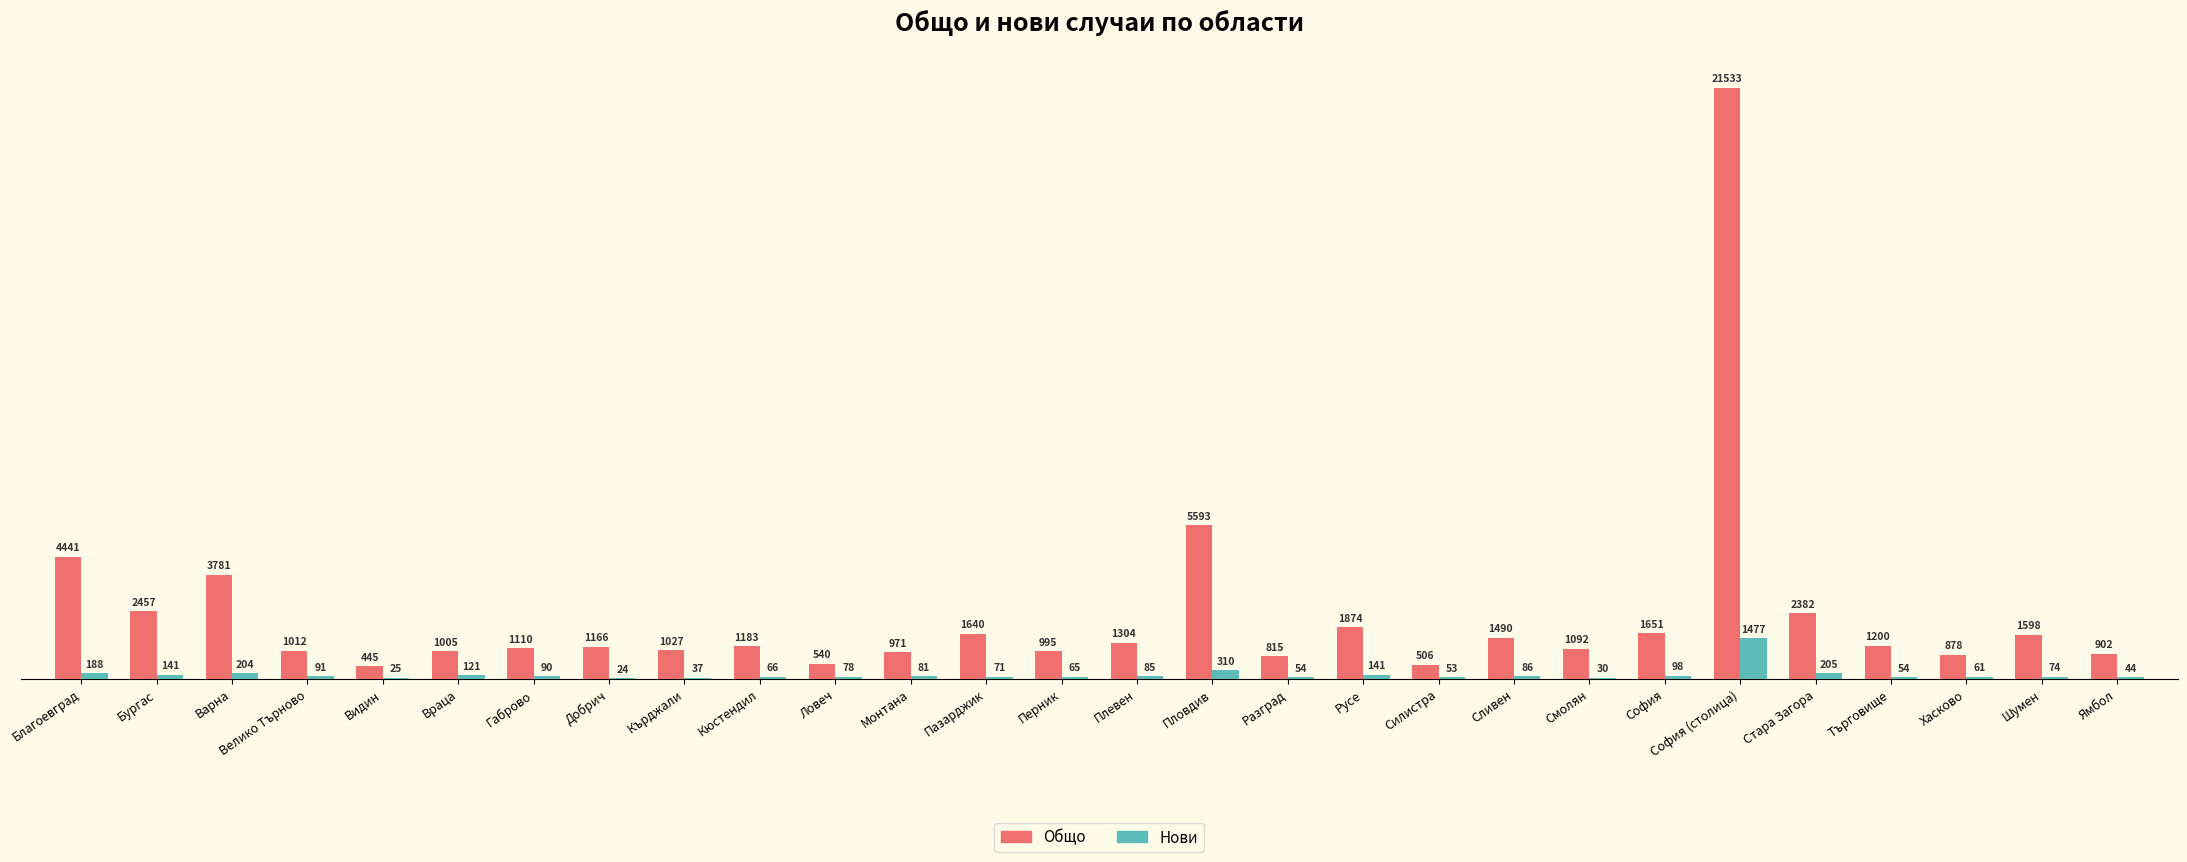

Where is Нови nearest to the value 750?

Пловдив